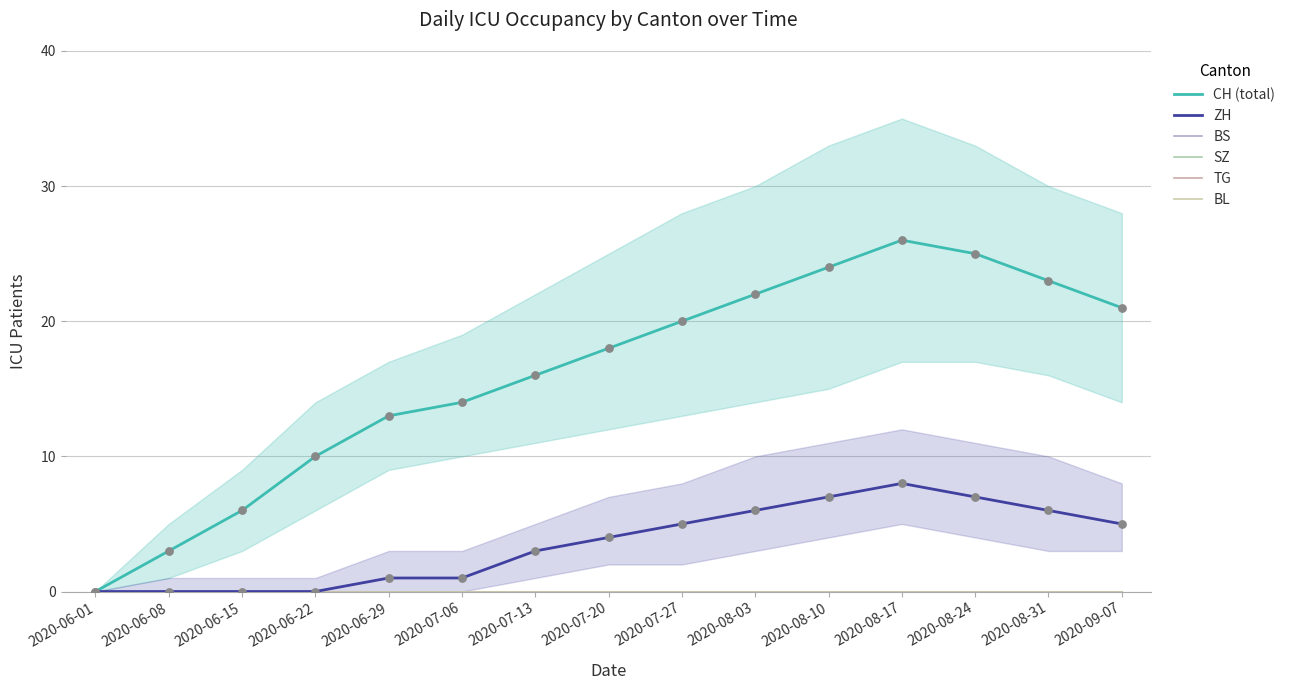

At which category is the sum across all series the highest?

2020-08-17